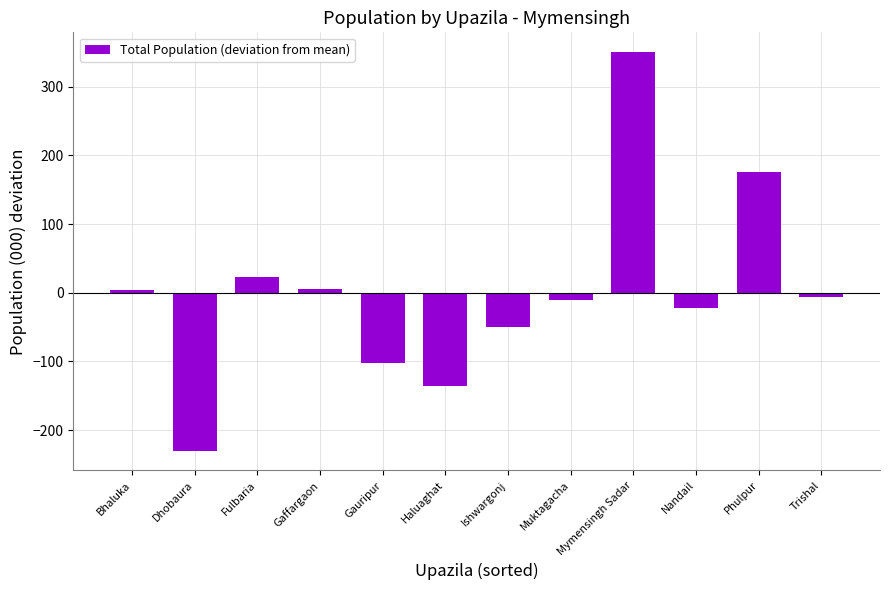

What is the maximum value shown in the chart?

350.2